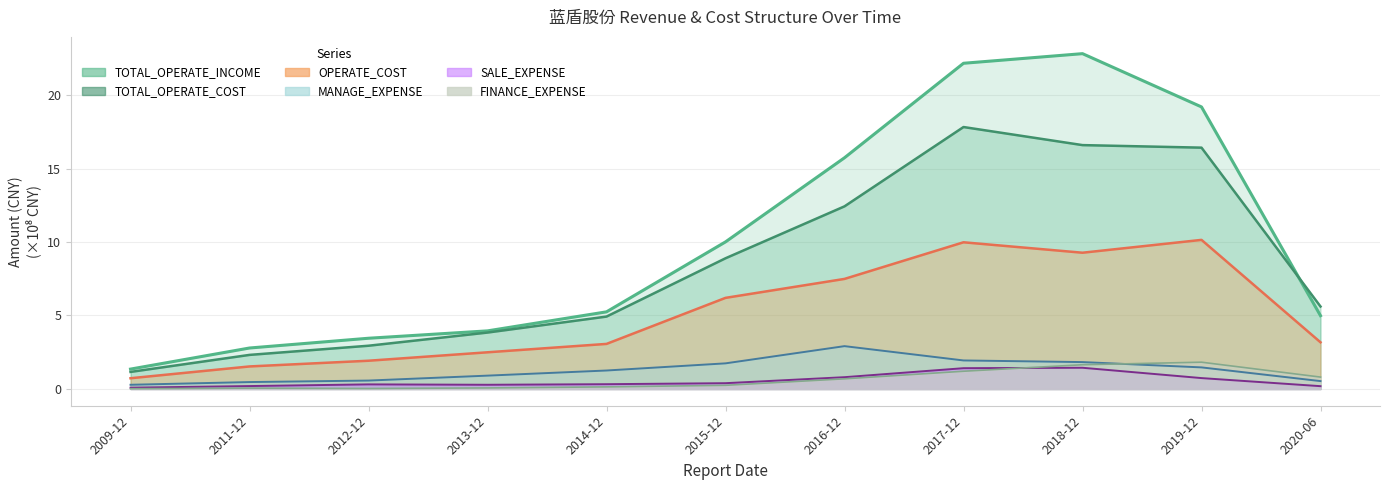

How many data points in TOTAL_OPERATE_COST are above 5?

6